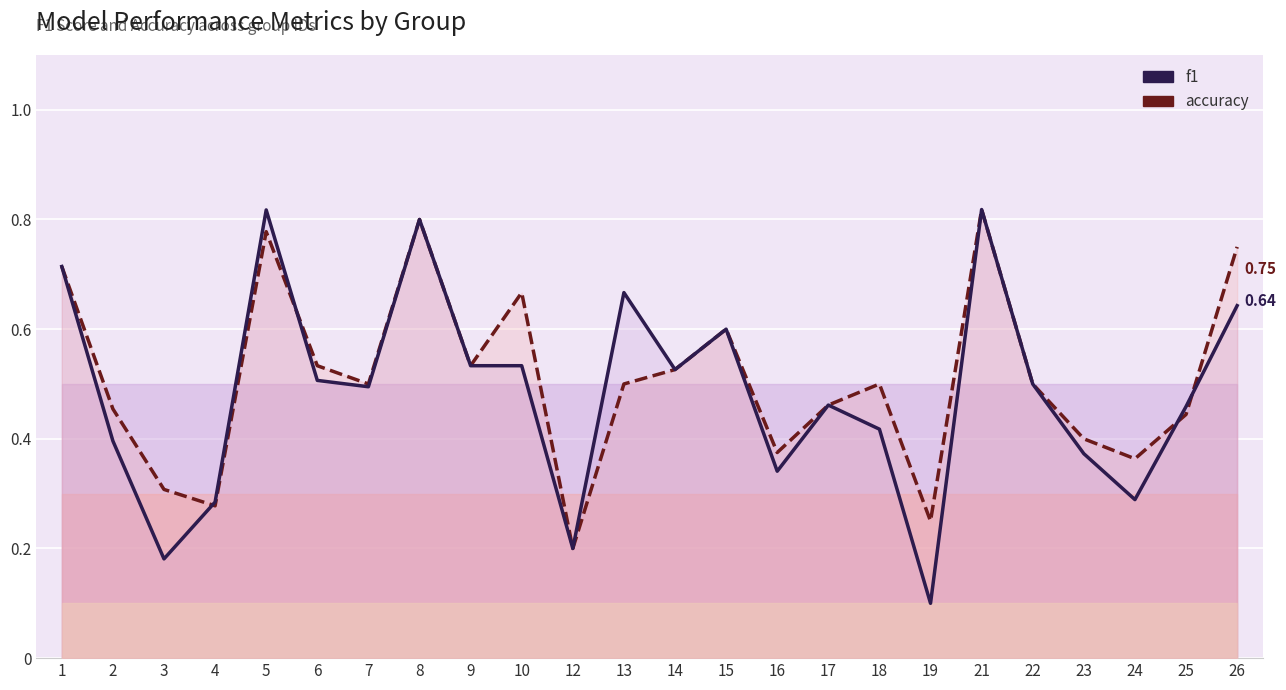

What is the value of the accuracy point at the 24th from the left?

0.8